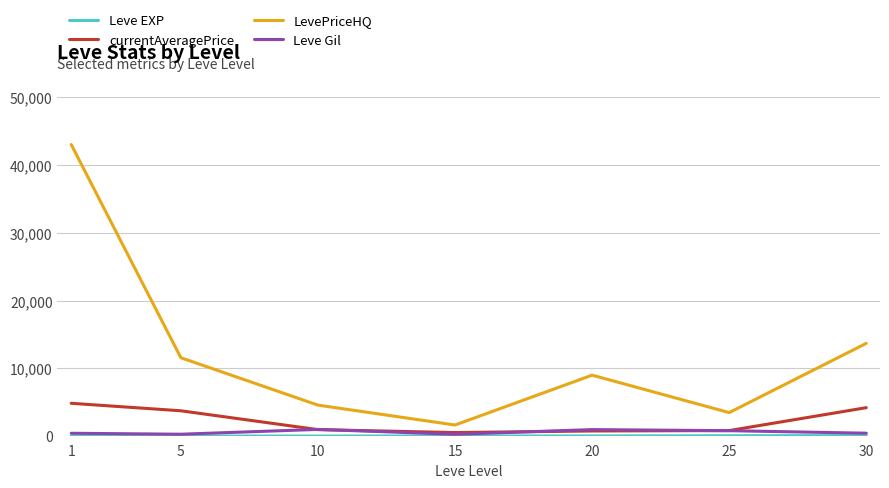

Which series has the largest range (max minus min)?

LevePriceHQ